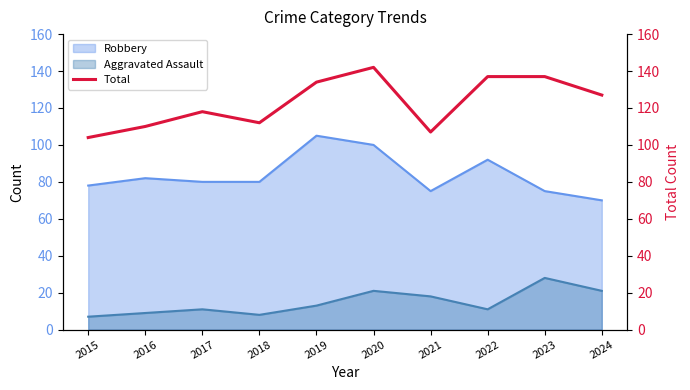

Does the chart have visible grid lines?

No